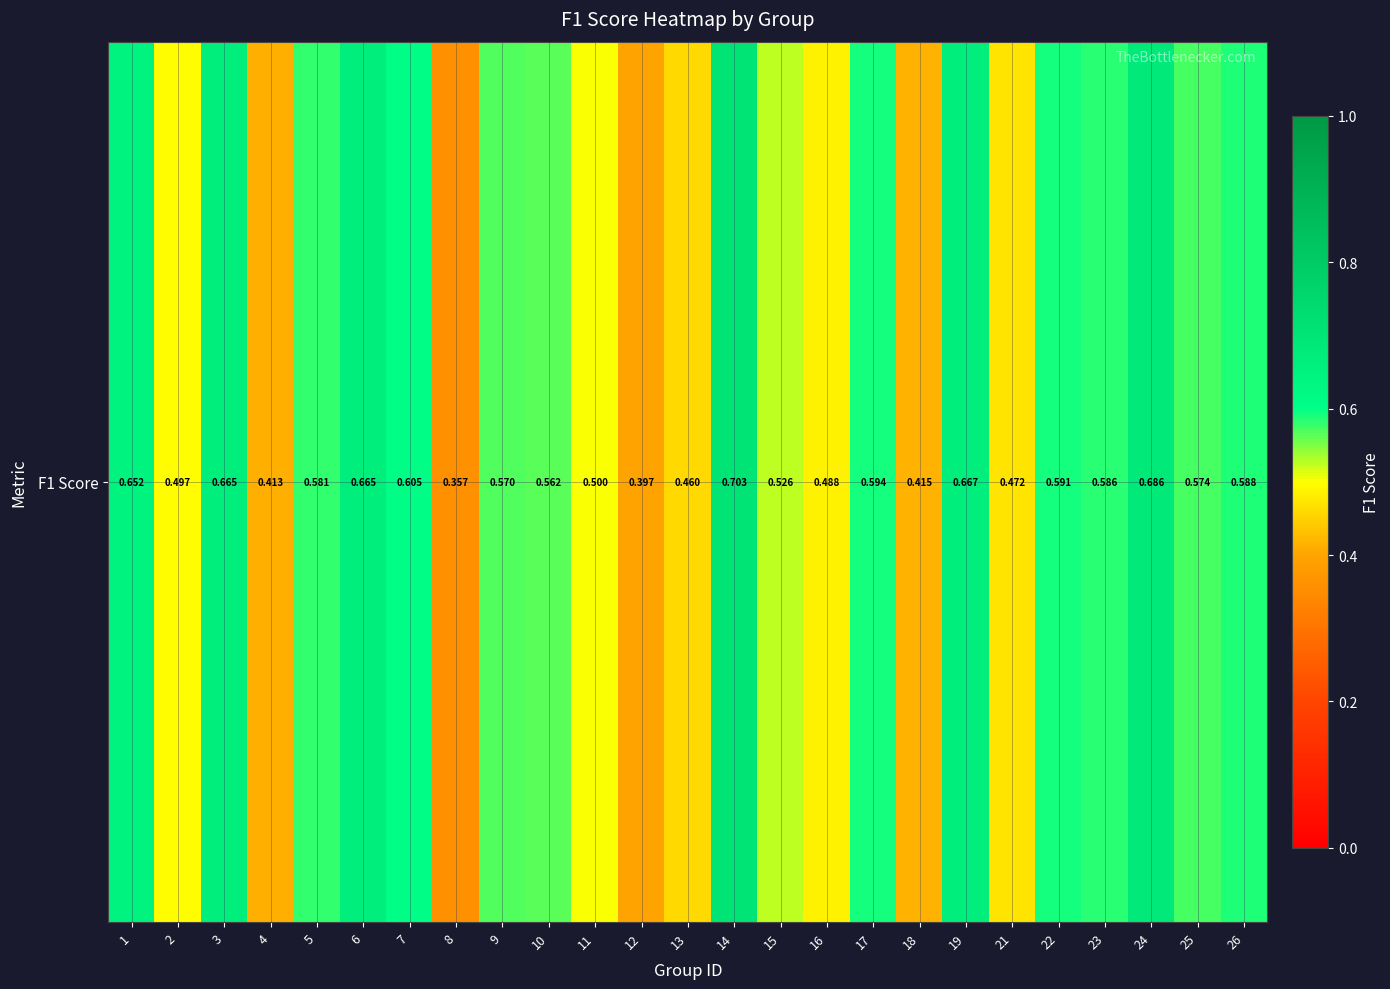

What is the difference between the maximum and second lowest values?

0.3